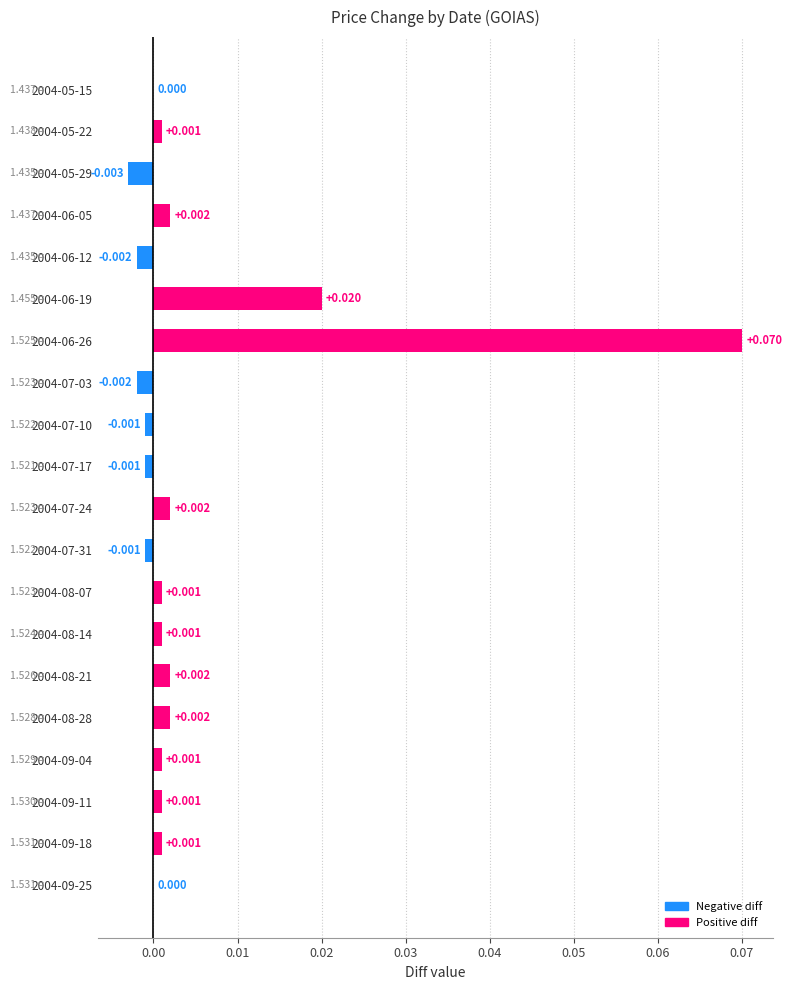

What is the maximum value shown in the chart?

0.1